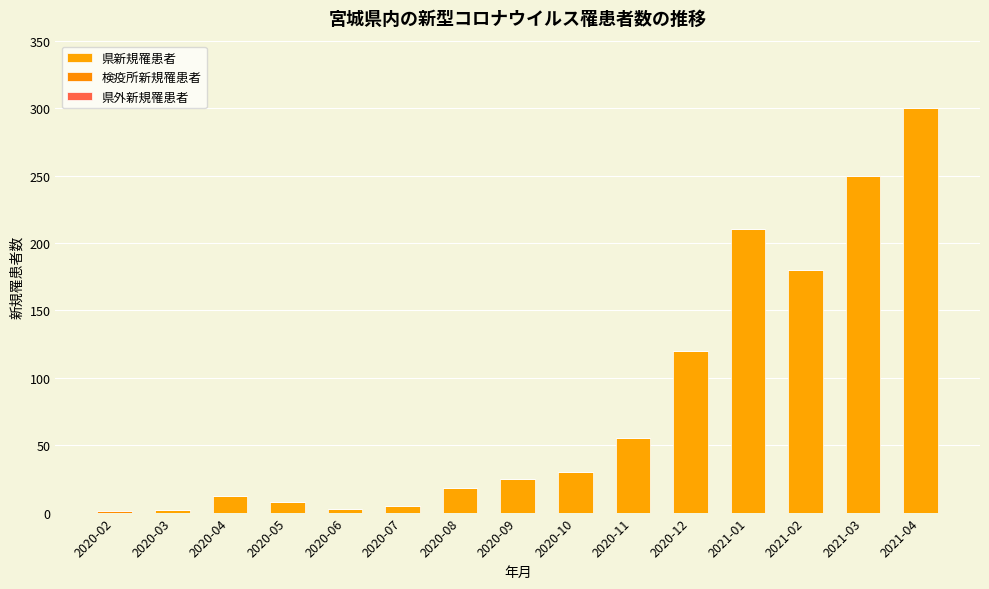

Is it true that 検疫所新規罹患者 equals 2 at 2020-02?

False